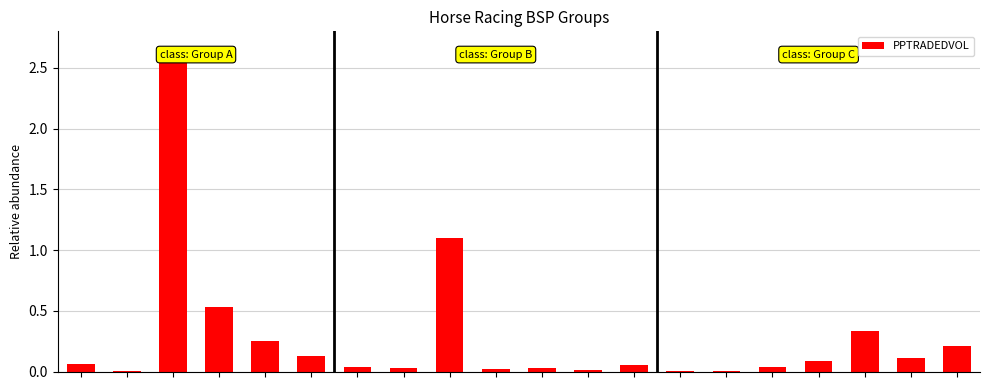

What is the maximum value shown in the chart?

2.6